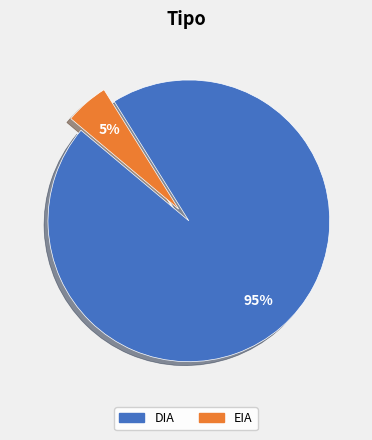

Does any single category account for the majority?

Yes